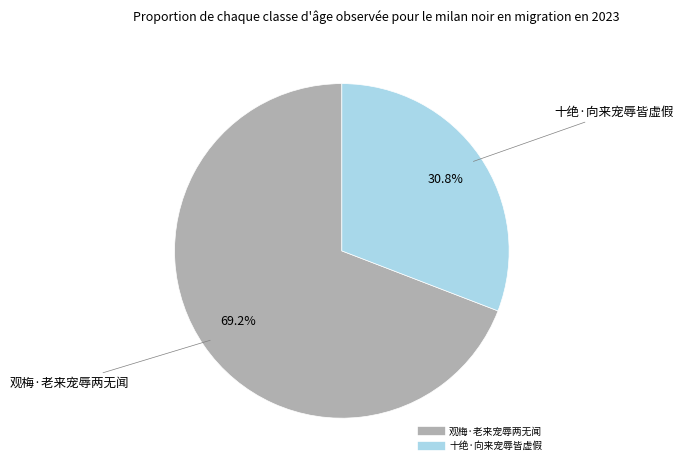

What is the ratio of the value at 十绝·向来宠辱皆虚假 to the value at 观梅·老来宠辱两无闻?

0.4